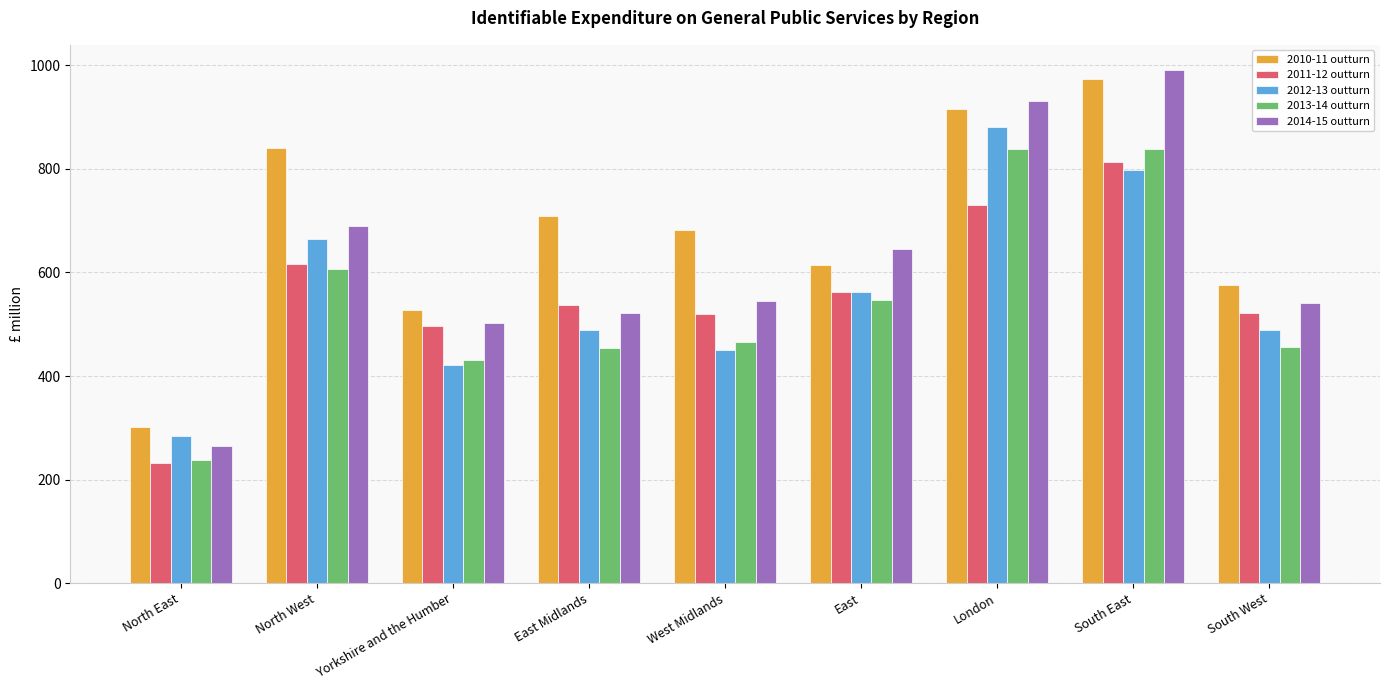

Which series has the largest total across all categories?

2010-11 outturn